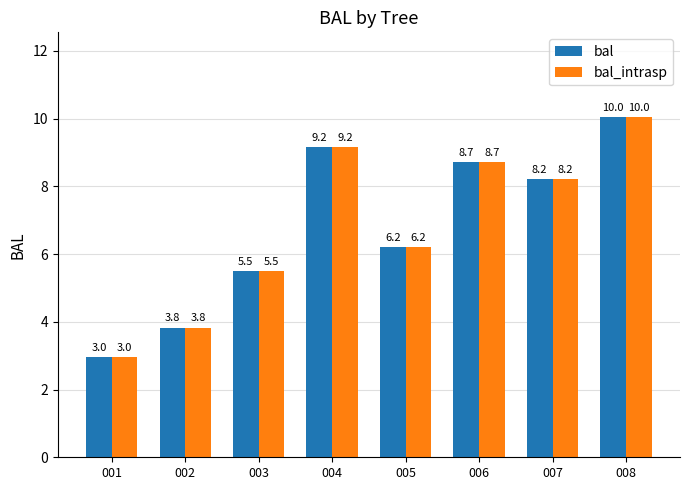

How many categories are shown in the chart?

8